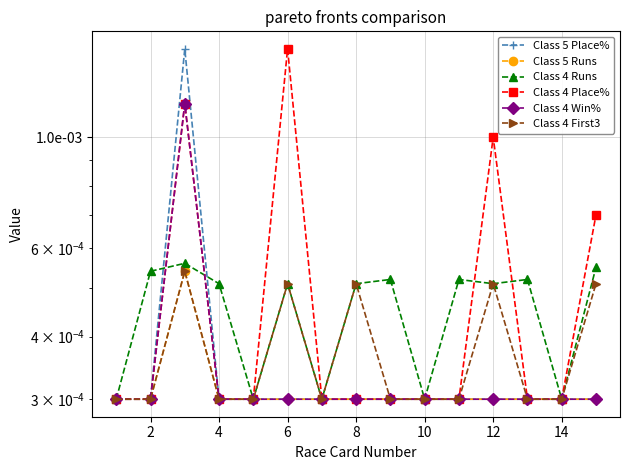

True or false: Class 5 Place% and Class 5 Runs intersect in this chart.

False